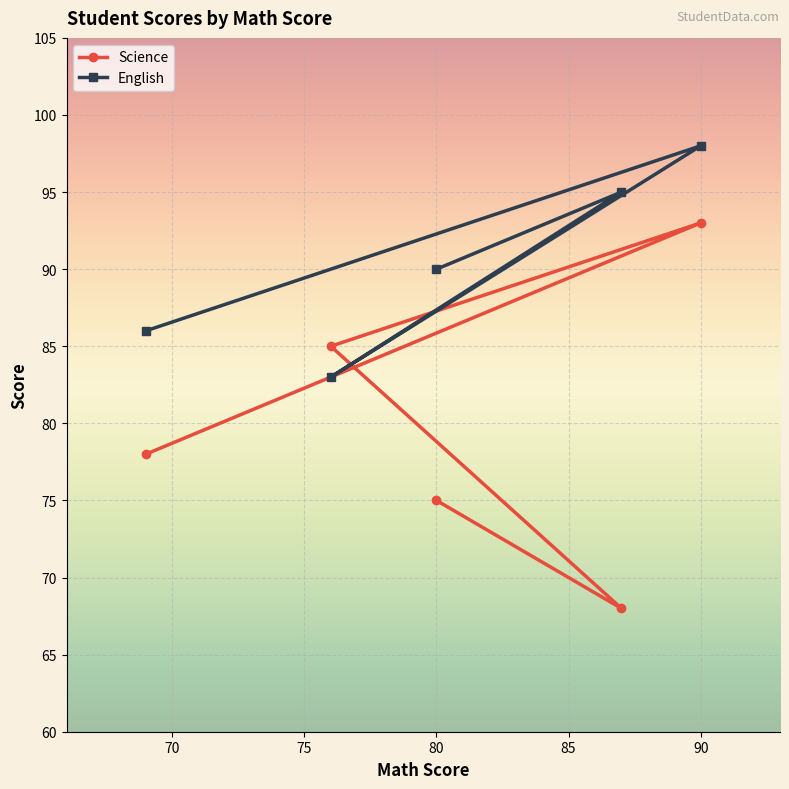

Between which two adjacent categories do Science and English first intersect?

87 and 76